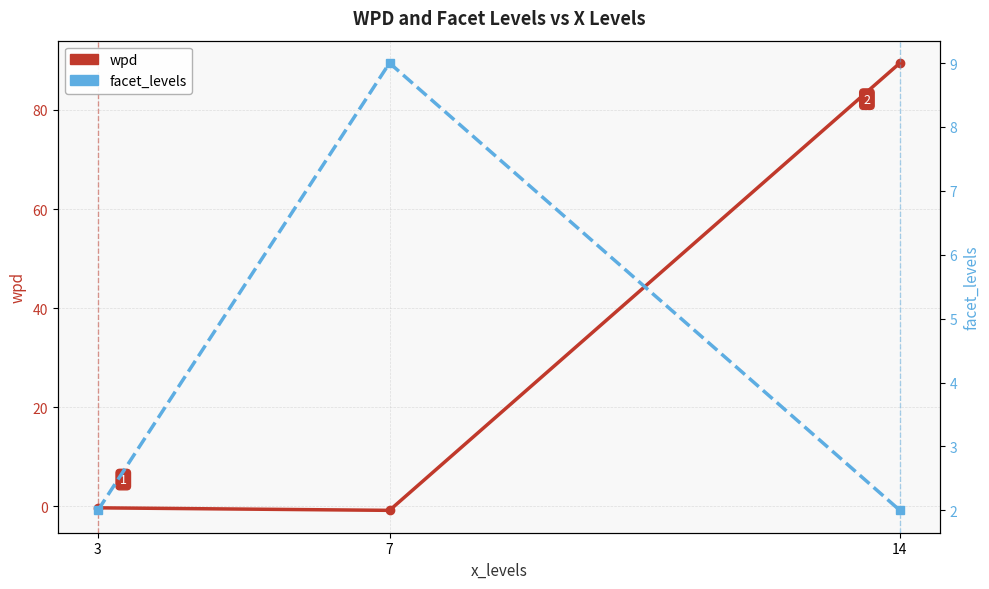

Count the number of categories in the chart.

3